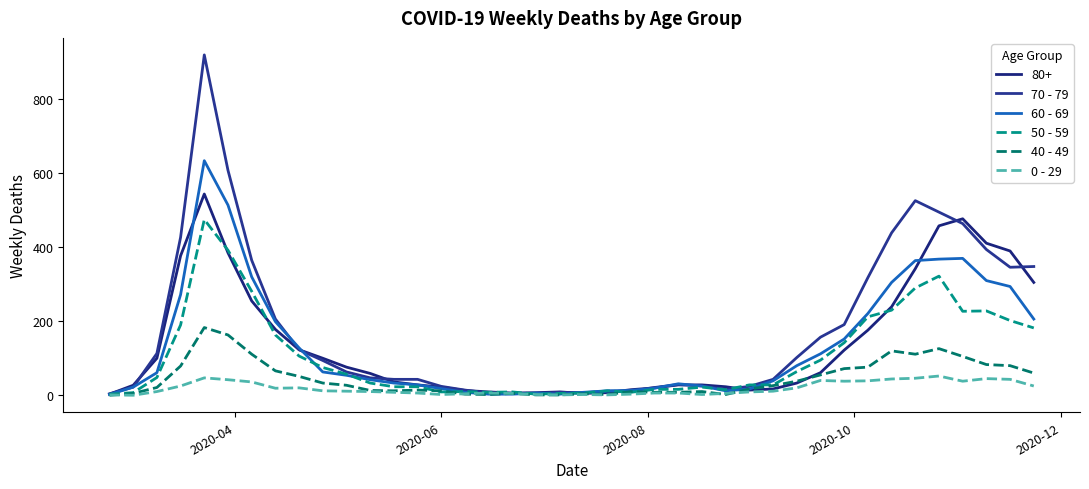

Which series has the widest spread of values?

70 - 79